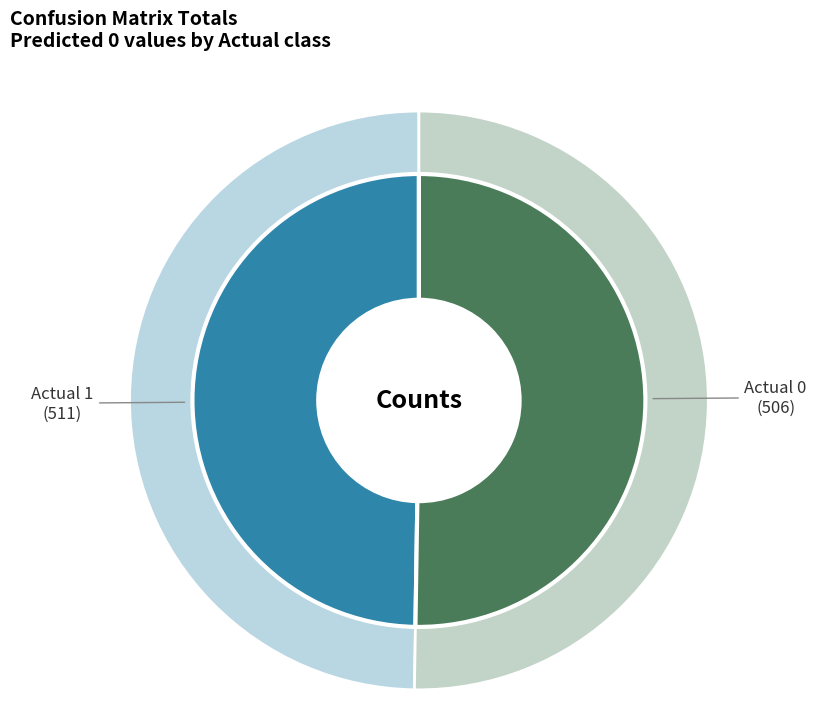

Which category has the smallest portion of the pie?

Actual 0